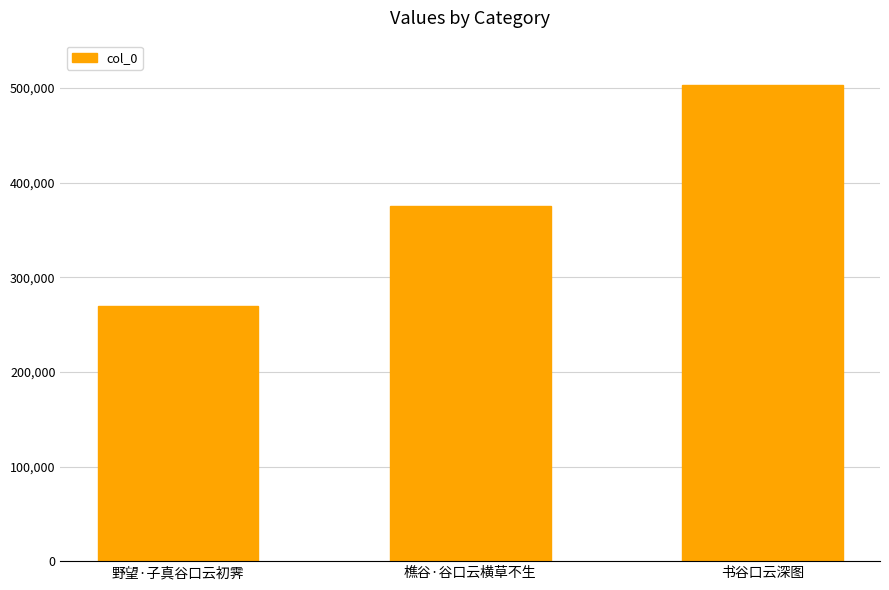

What is the value of the 1st bar from the left?

269664